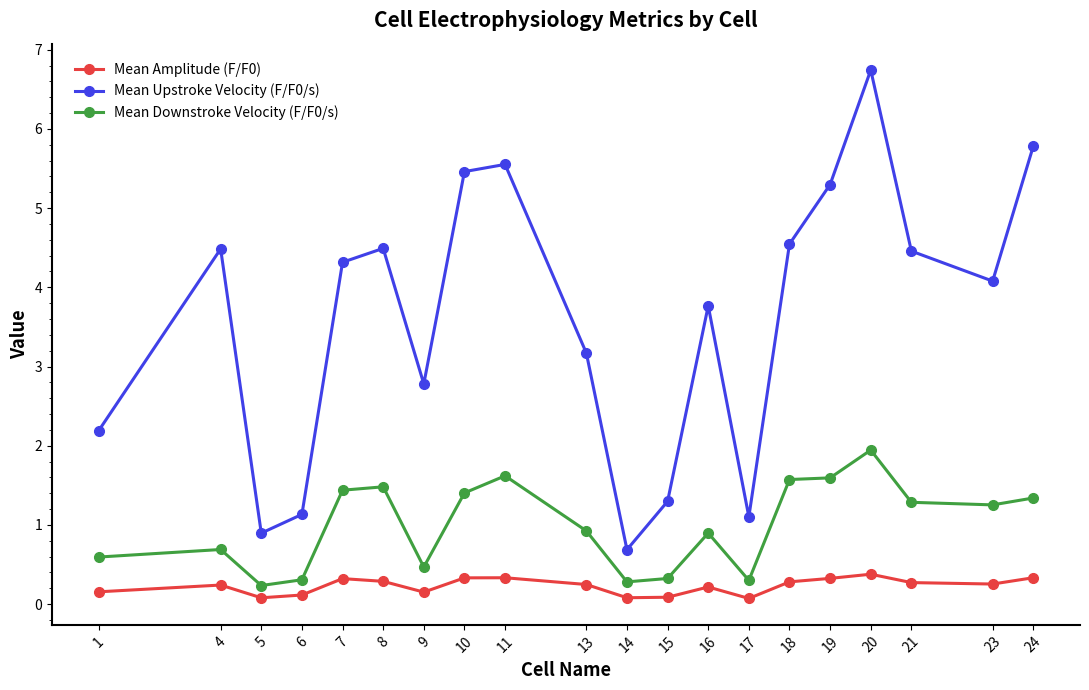

Does the chart display data point markers on the line(s)?

Yes